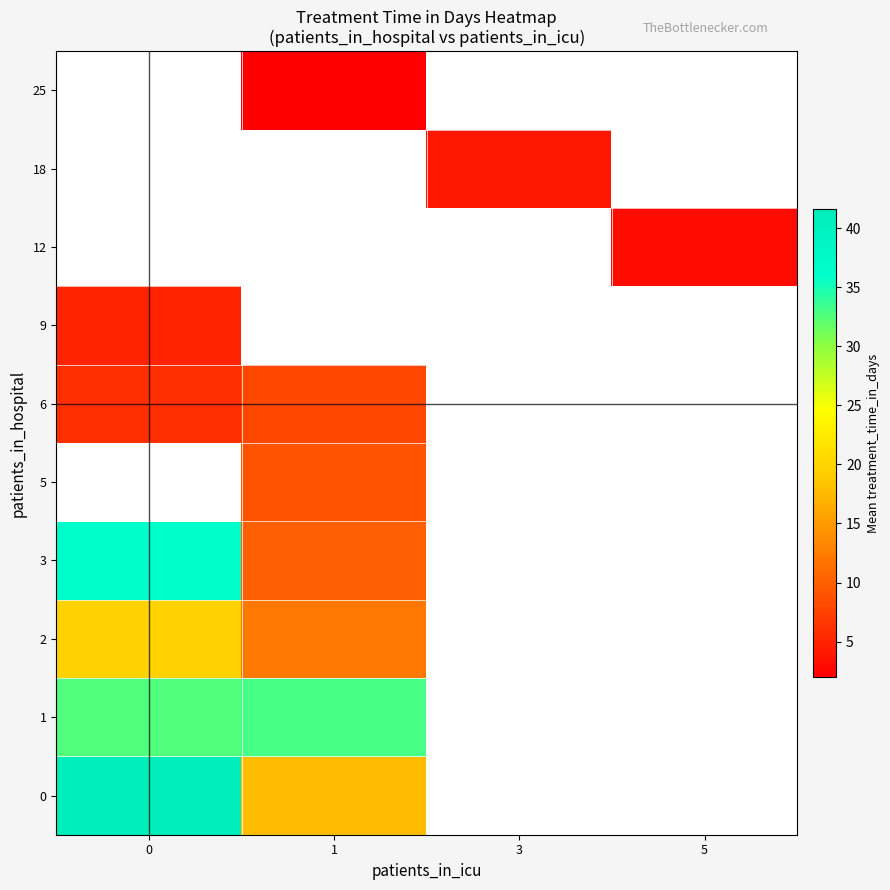

Which series has the widest spread of values?

3